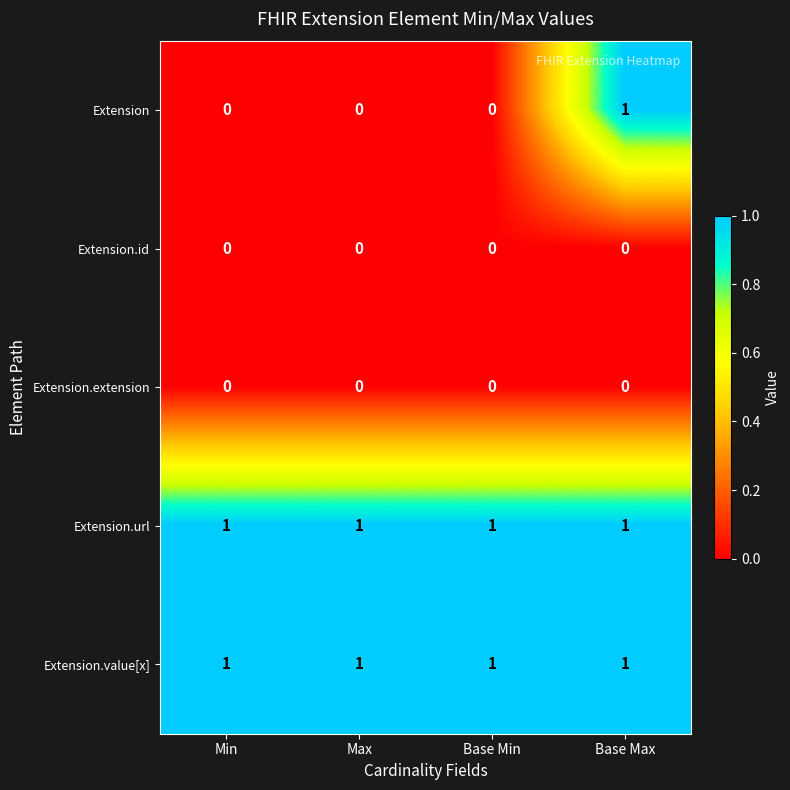

Reading left to right, transcribe all the data shown in this chart.

Extension: Min=0	Max=0	Base Min=0	Base Max=1
Extension.id: Min=0	Max=0	Base Min=0	Base Max=0
Extension.extension: Min=0	Max=0	Base Min=0	Base Max=0
Extension.url: Min=1	Max=1	Base Min=1	Base Max=1
Extension.value[x]: Min=1	Max=1	Base Min=1	Base Max=1